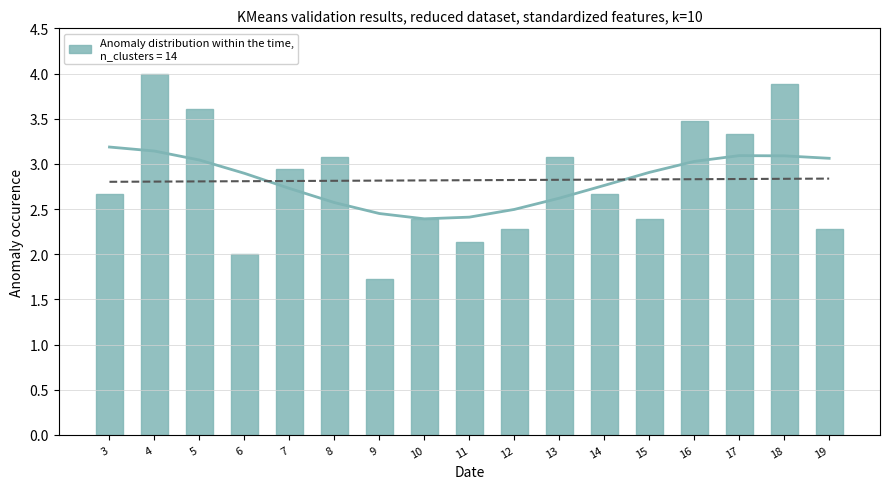

Which has a higher value, 10 or 9?

10